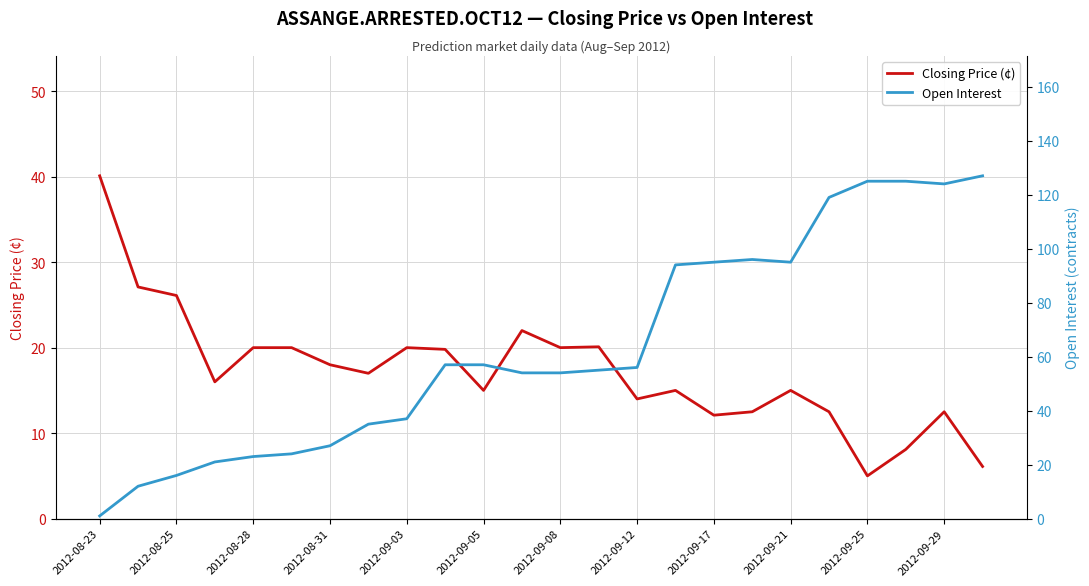

Which category has the lowest value in the Closing Price (¢) series?

2012-09-25